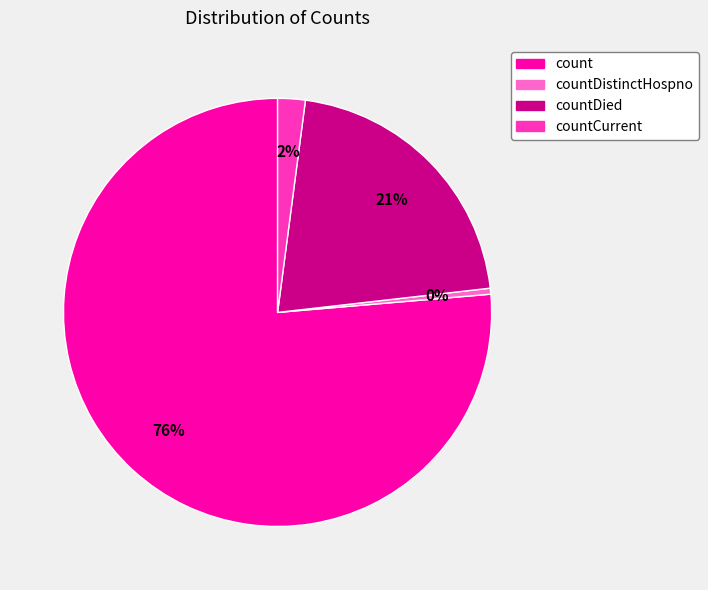

Which category has the smallest portion of the pie?

countDistinctHospno